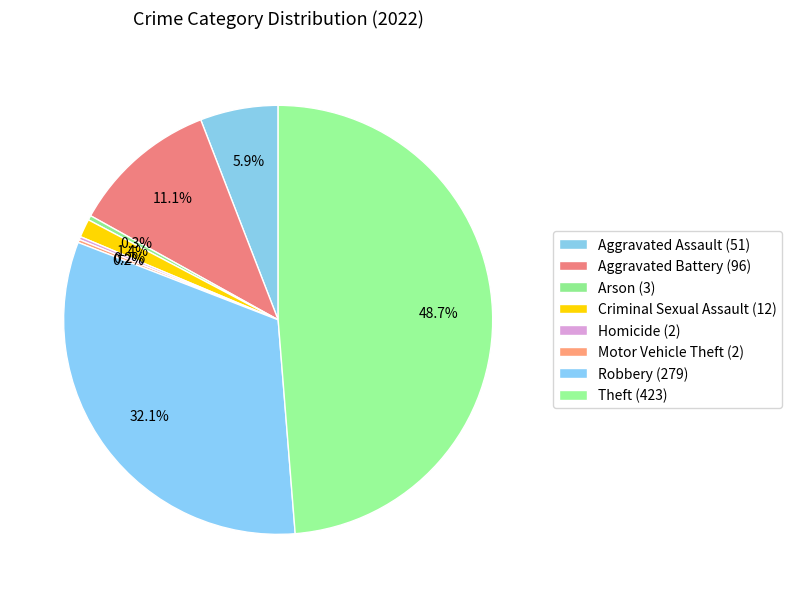

Is there any slice that represents more than half of the pie?

No